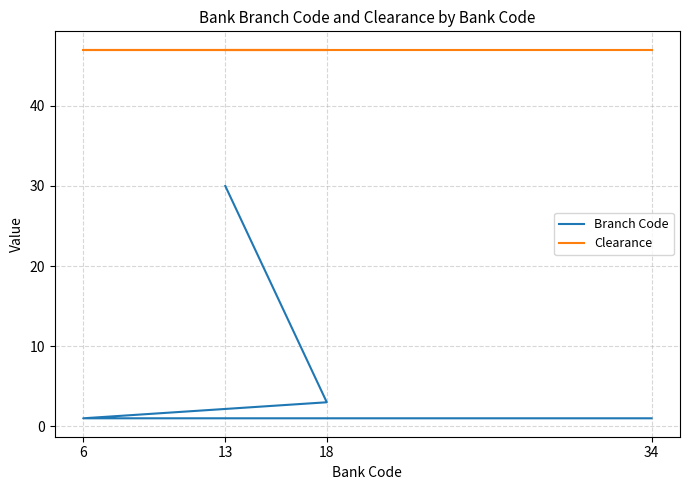

Which series has the widest spread of values?

Branch Code